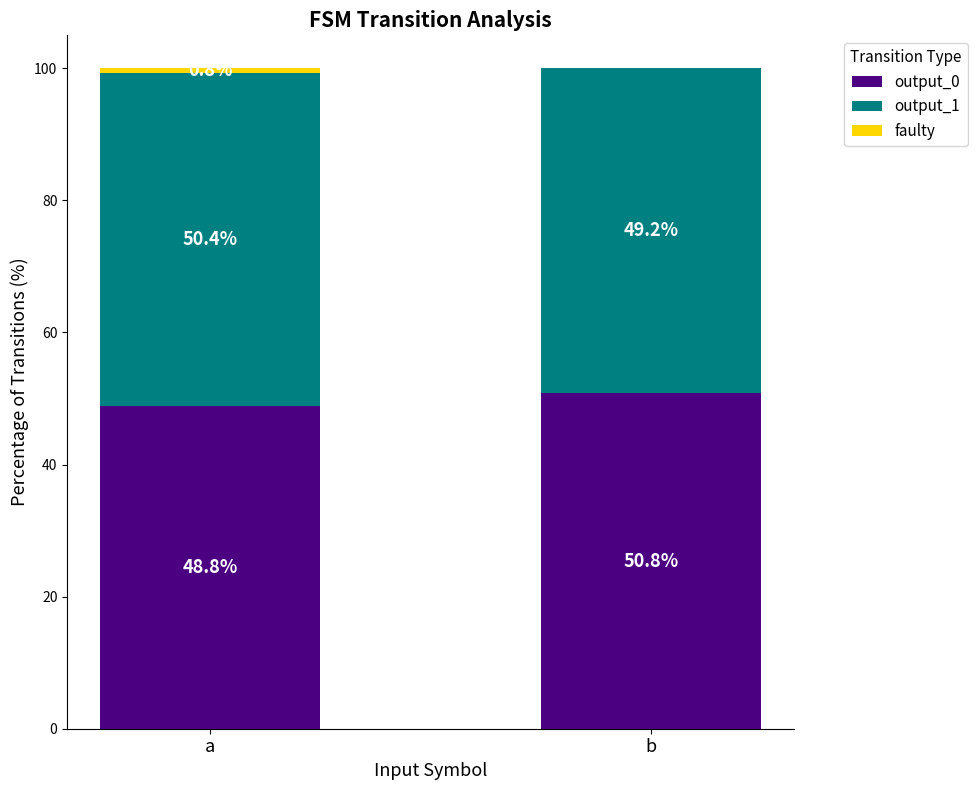

What is the approximate value of output_0 at b?

50.8